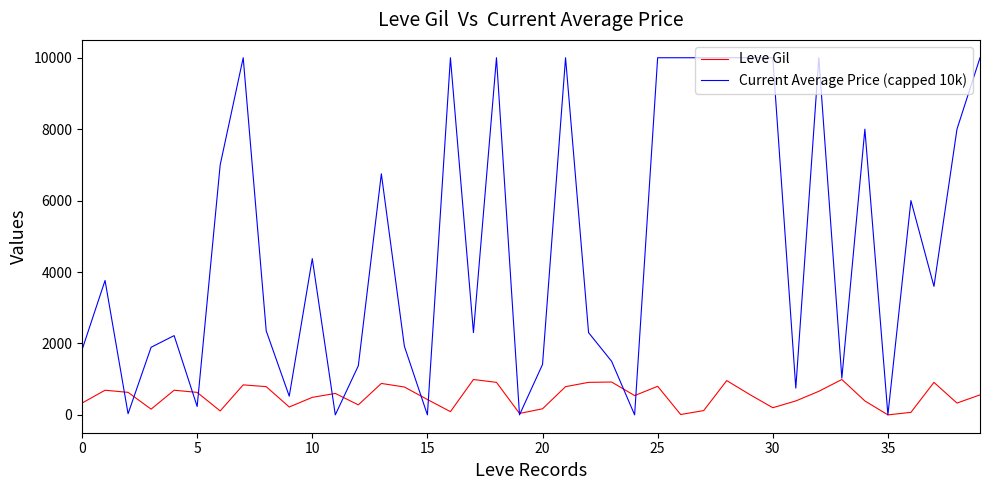

What is the maximum value for Leve Gil?

990.0